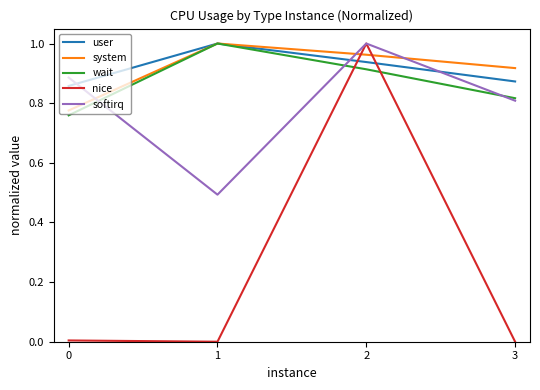

Which series has the largest range (max minus min)?

nice